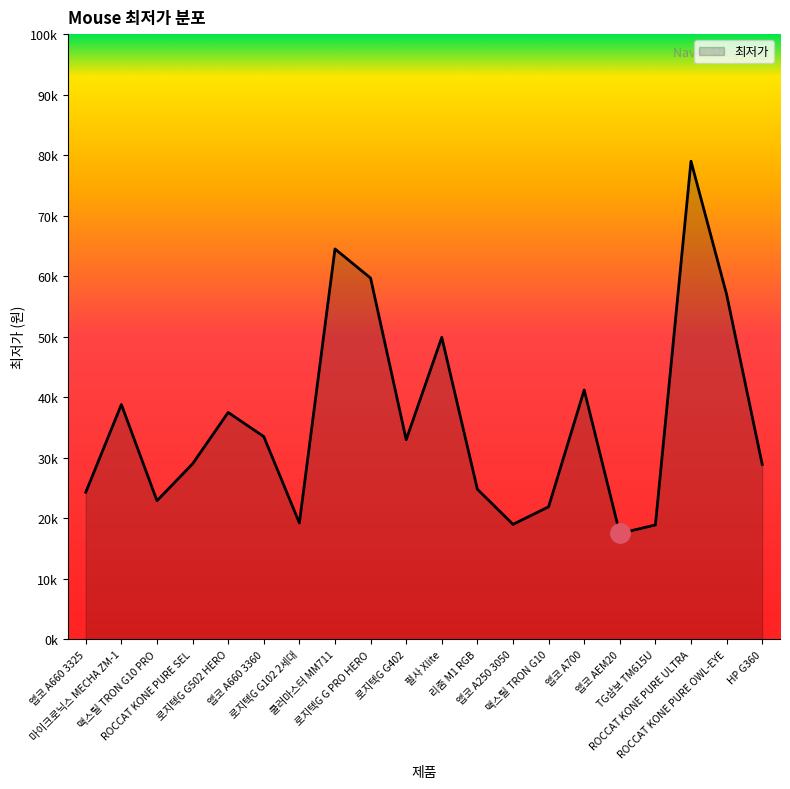

Is it true that the value at TG삼보 TM615U is 18900?

True